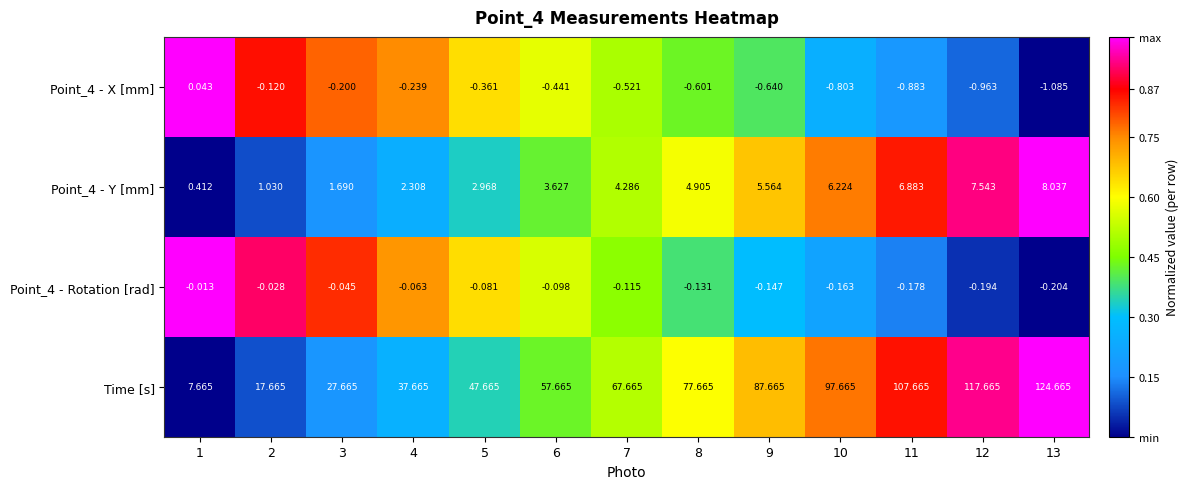

Which series has the largest range (max minus min)?

Time [s]